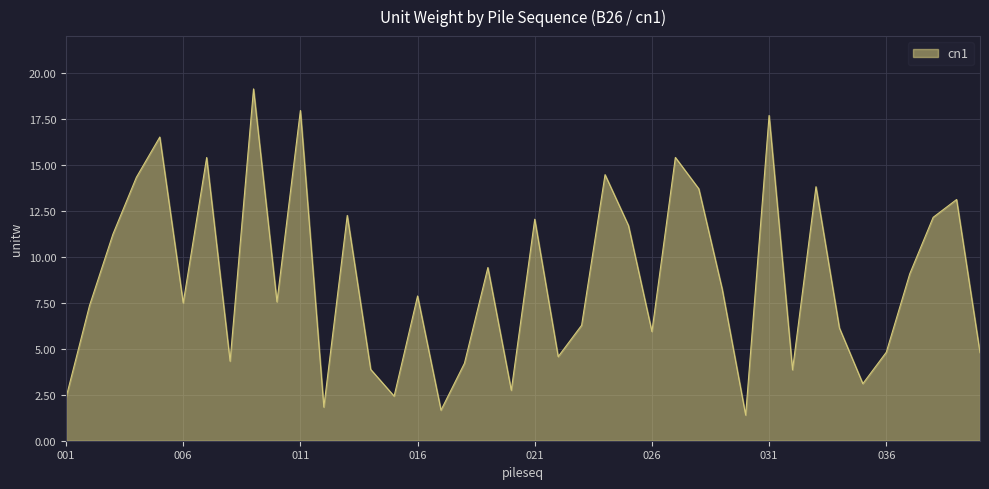

What is the difference between the maximum and minimum values?

17.8